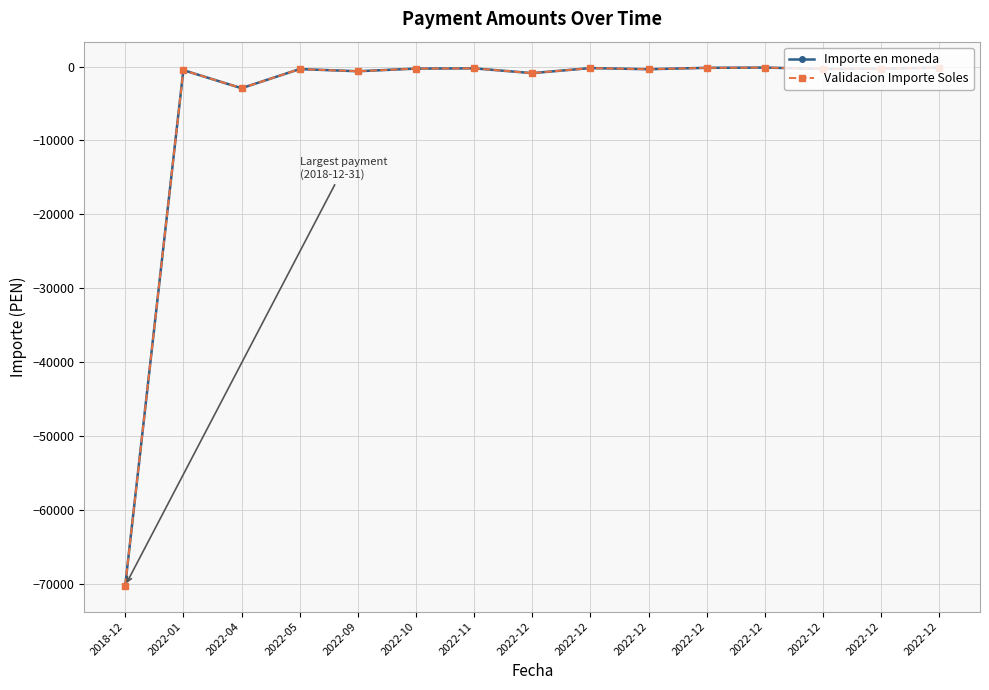

The Validacion Importe Soles series shows -72.0 at 2022-12. True or false?

False